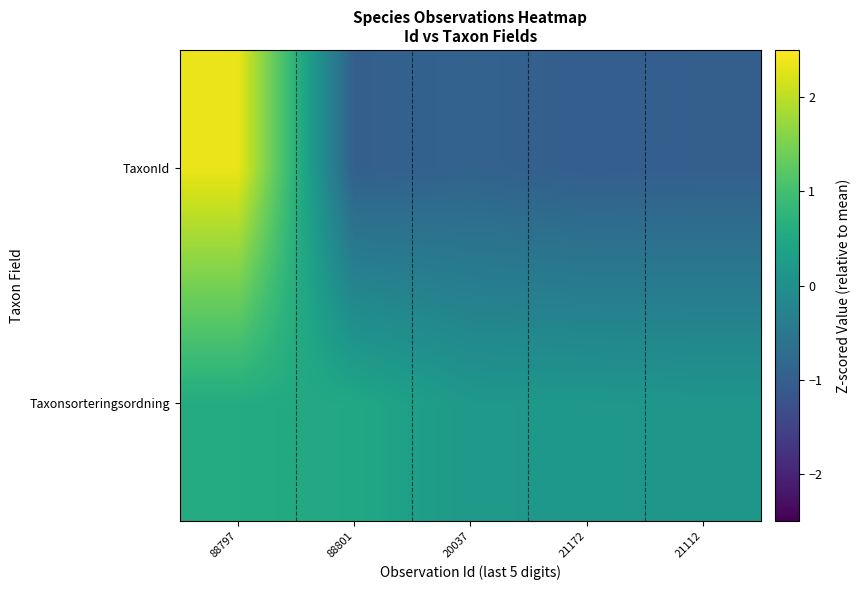

What is the smallest value displayed?

-1.0